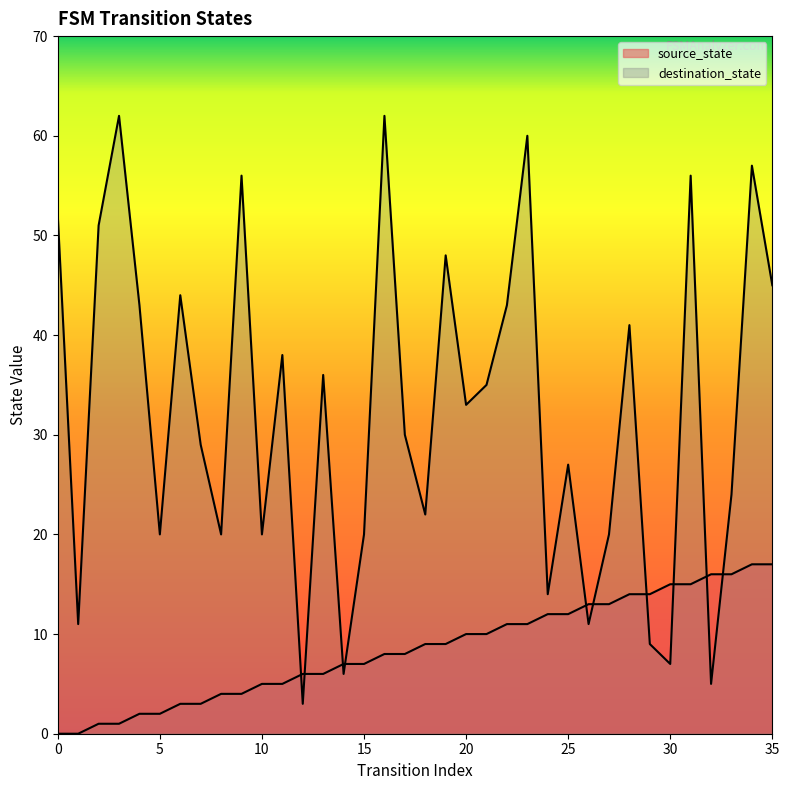

What is the average value of the destination_state series?

32